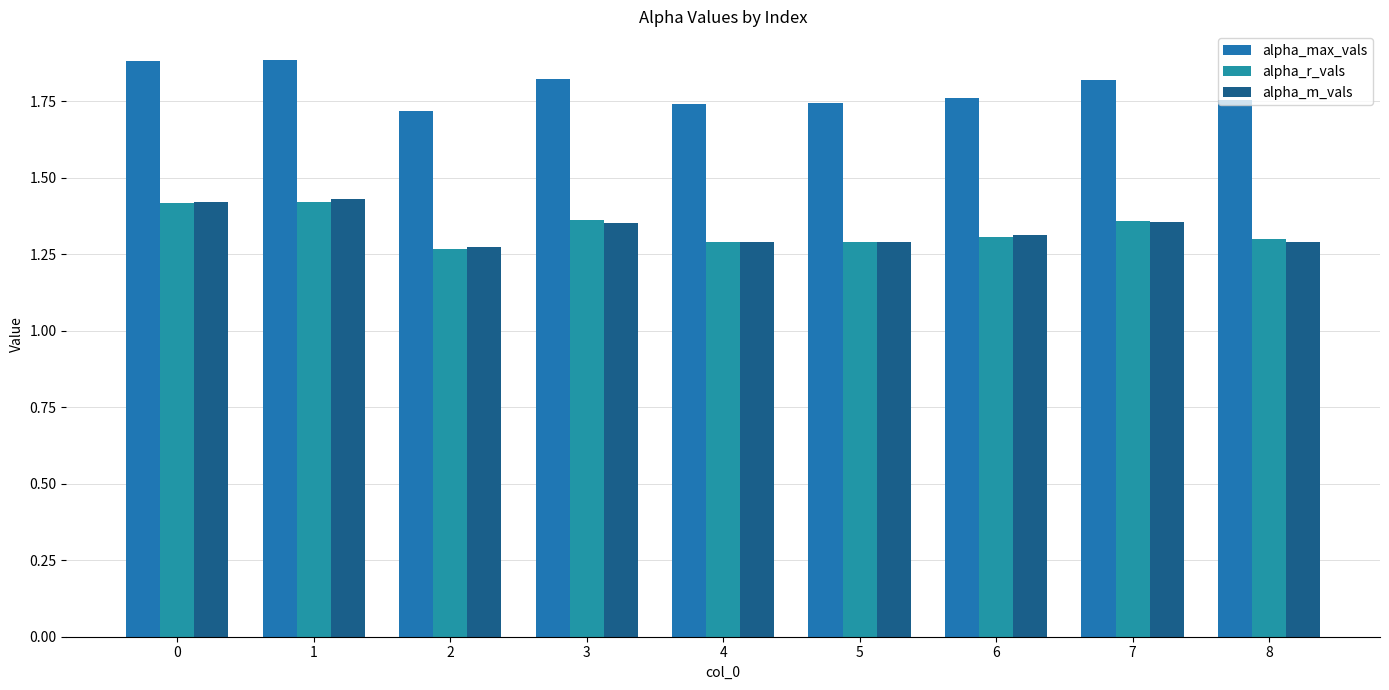

At which label is alpha_m_vals closest to 1?

2